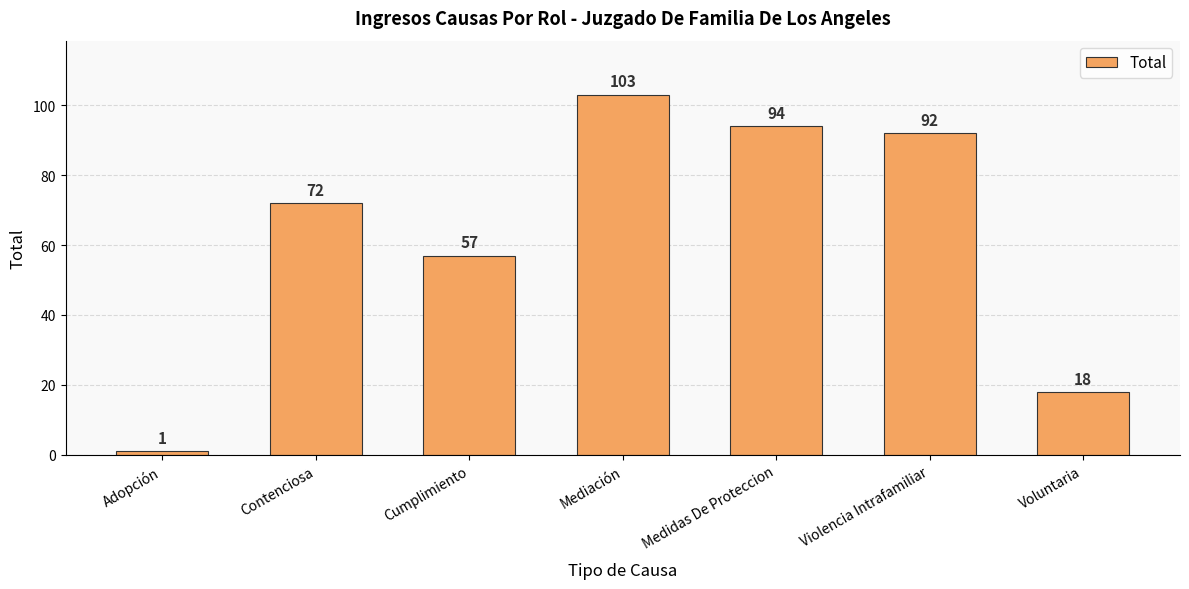

What value does the data have at Cumplimiento, to the nearest 5?

55